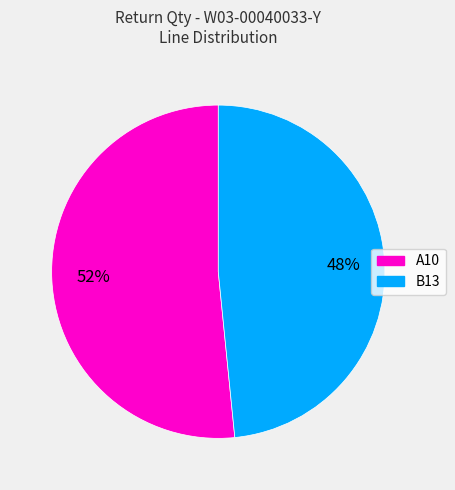

Is there any slice that represents more than half of the pie?

Yes